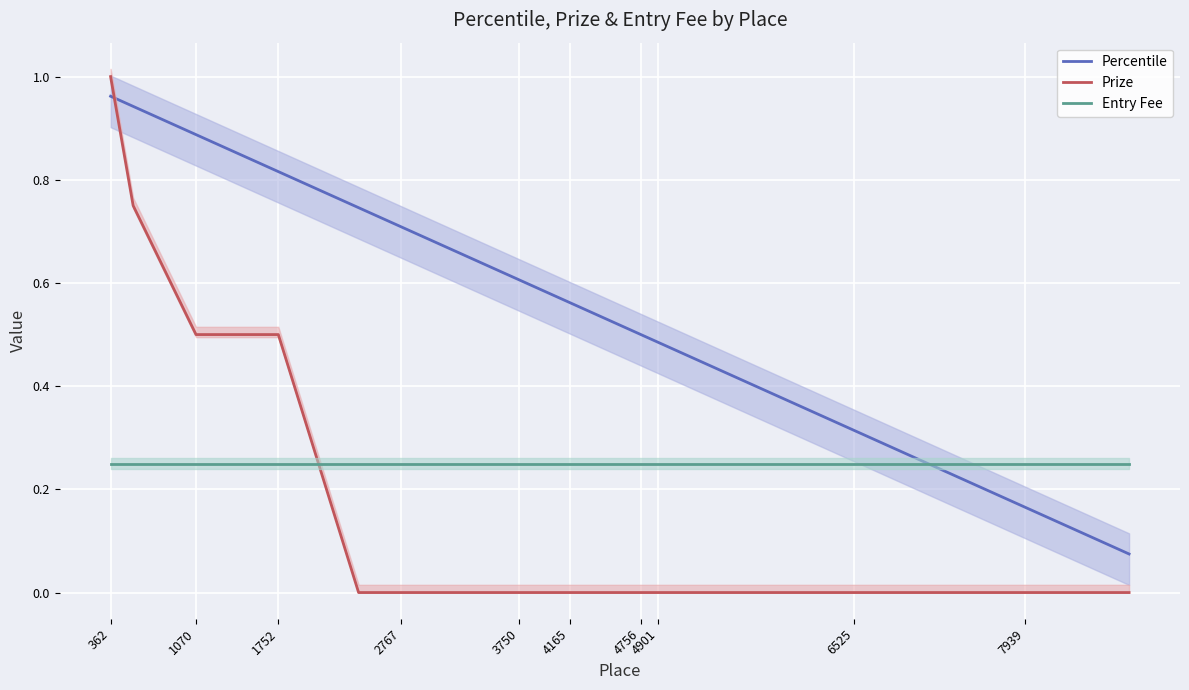

Reading left to right, list all the values displayed in this chart.

Percentile: 1.0	0.9	0.9	0.9	0.8	0.7	0.7	0.7	0.6	0.6	0.6	0.5	0.5	0.5	0.5	0.5	0.3	0.2	0.2	0.1
Prize: 1.0	0.8	0.5	0.5	0.5	0.0	0.0	0.0	0.0	0.0	0.0	0.0	0.0	0.0	0.0	0.0	0.0	0.0	0.0	0.0
Entry Fee: 0.2	0.2	0.2	0.2	0.2	0.2	0.2	0.2	0.2	0.2	0.2	0.2	0.2	0.2	0.2	0.2	0.2	0.2	0.2	0.2